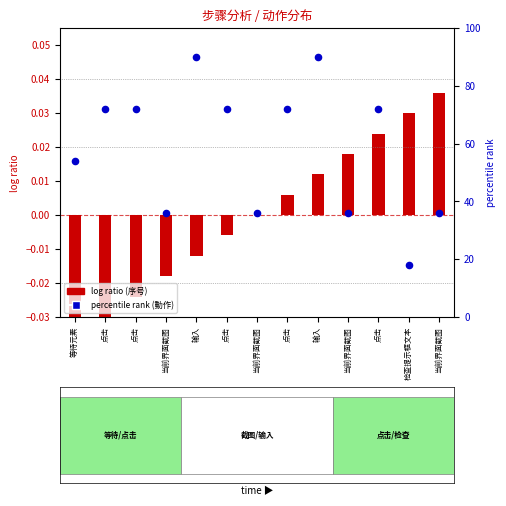

Between 当前界面截图 and 当前界面截图, which is larger?

当前界面截图